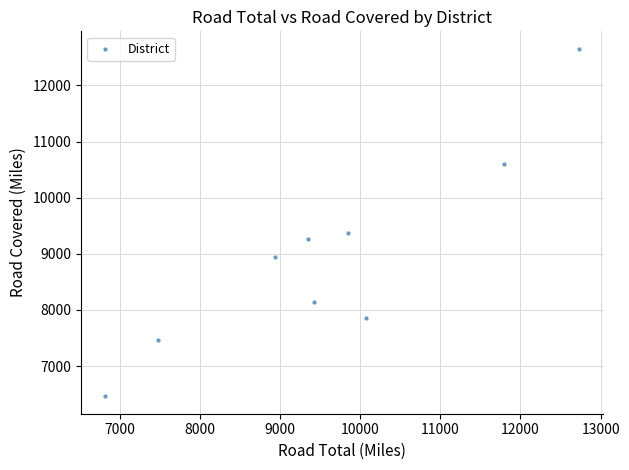

What Y value in the scatter plot is closest to 9557?

9379.7